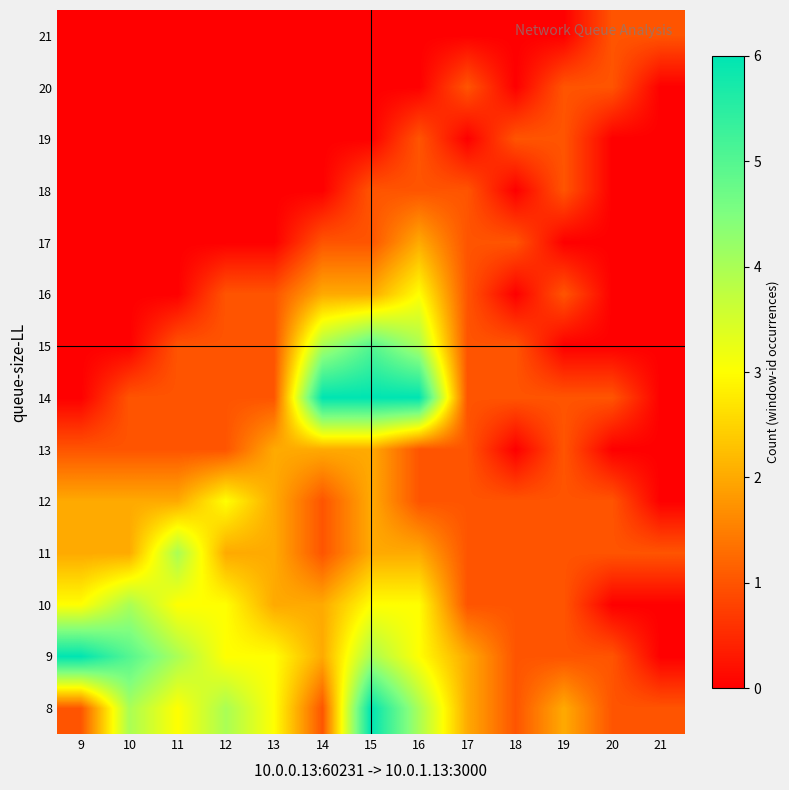

List the series in order of their peak value, lowest first.

18, 19, 20, 21, 13, 17, 12, 16, 10, 11, 15, 8, 9, 14